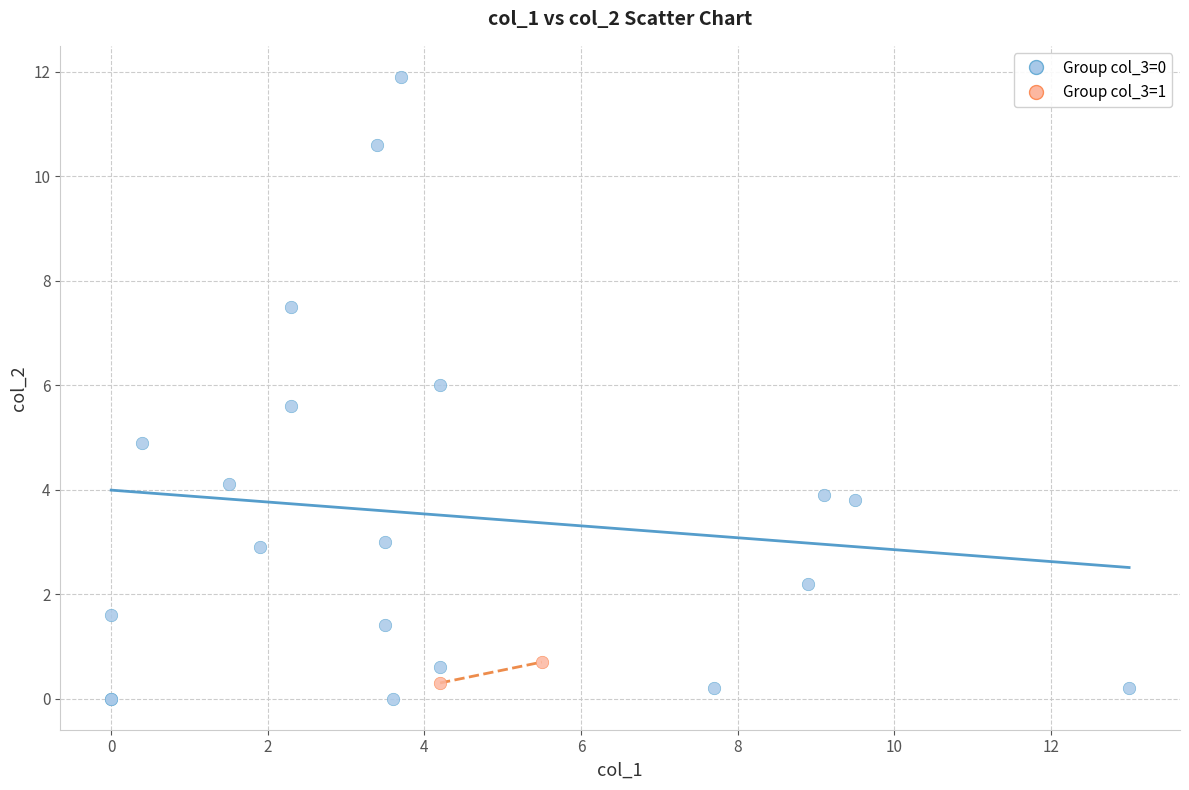

What are all the series names shown in the legend?

Group col_3=0, Group col_3=1